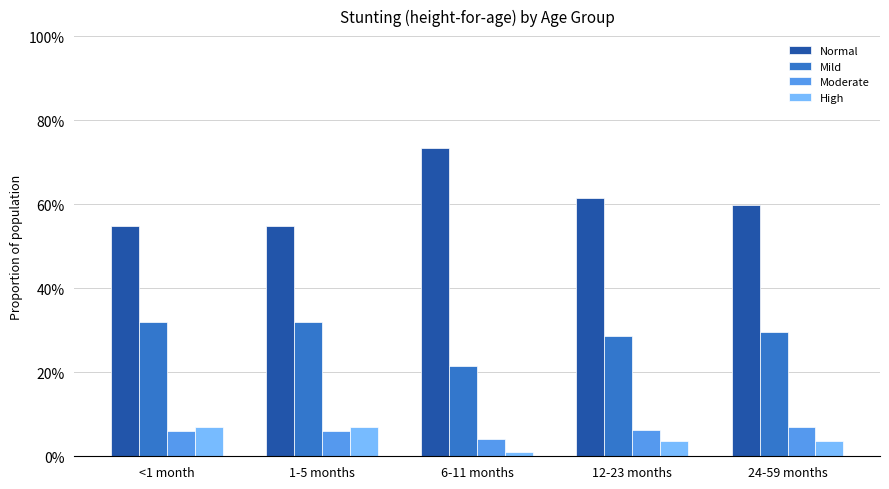

What is the value of the High bar at the 1st from the left?

0.1